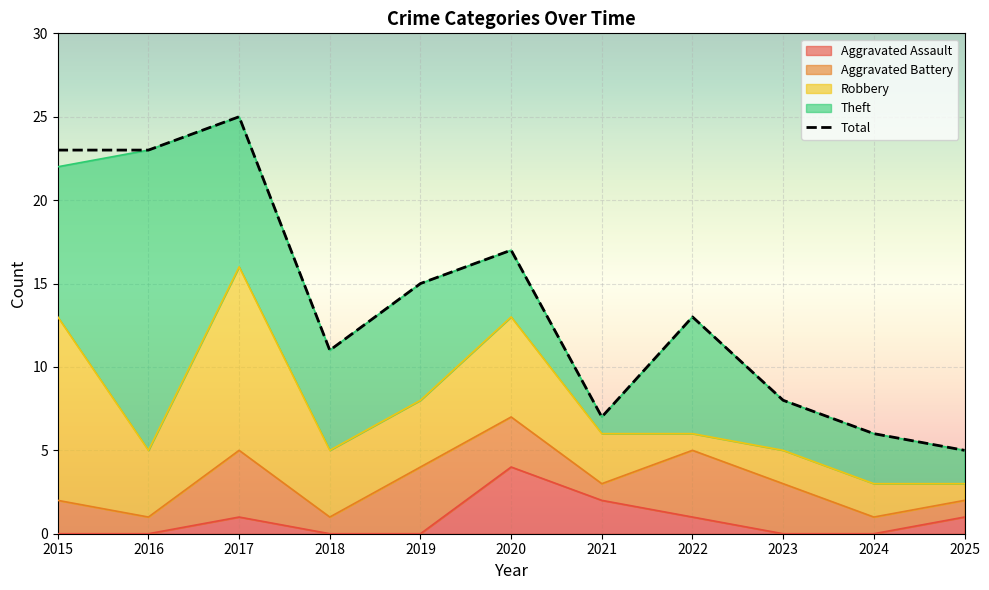

How many values in the Aggravated Battery series exceed 2?

5